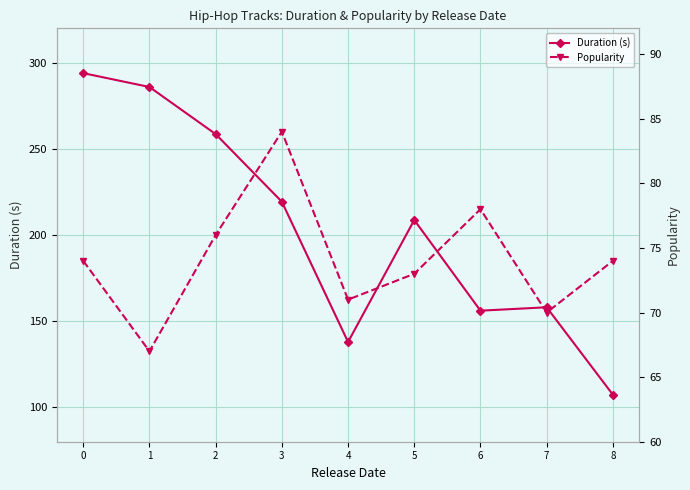

Which category has the lowest value in the Popularity series?

1